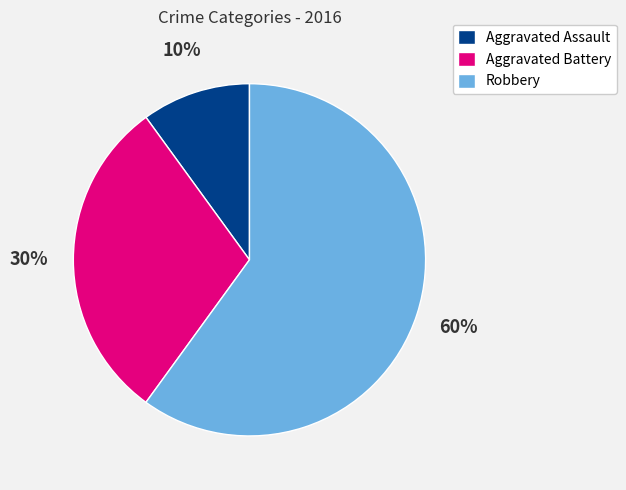

To the nearest percent, what is the combined percentage of Aggravated Assault and Aggravated Battery?

40%